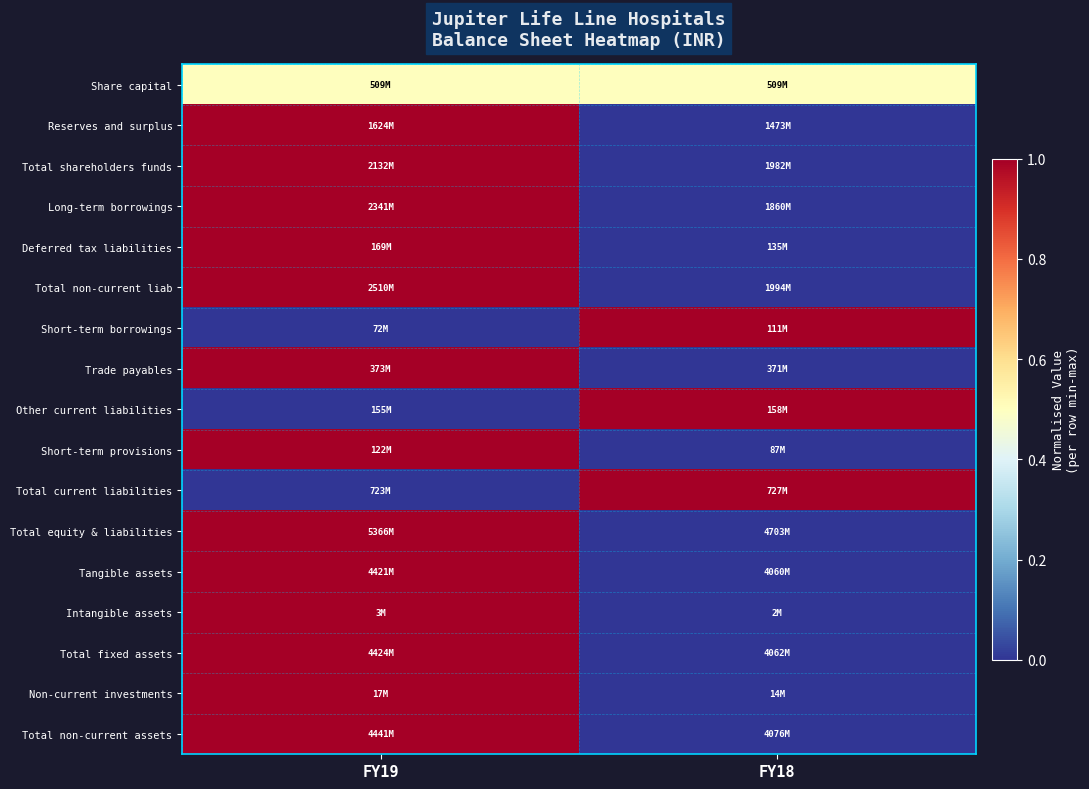

Reading right to left, list all the values displayed in this chart.

Share capital: FY18=0.5	FY19=0.5
Reserves and surplus: FY18=0.0	FY19=1.0
Total shareholders funds: FY18=0.0	FY19=1.0
Long-term borrowings: FY18=0.0	FY19=1.0
Deferred tax liabilities: FY18=0.0	FY19=1.0
Total non-current liab: FY18=0.0	FY19=1.0
Short-term borrowings: FY18=1.0	FY19=0.0
Trade payables: FY18=0.0	FY19=1.0
Other current liabilities: FY18=1.0	FY19=0.0
Short-term provisions: FY18=0.0	FY19=1.0
Total current liabilities: FY18=1.0	FY19=0.0
Total equity & liabilities: FY18=0.0	FY19=1.0
Tangible assets: FY18=0.0	FY19=1.0
Intangible assets: FY18=0.0	FY19=1.0
Total fixed assets: FY18=0.0	FY19=1.0
Non-current investments: FY18=0.0	FY19=1.0
Total non-current assets: FY18=0.0	FY19=1.0